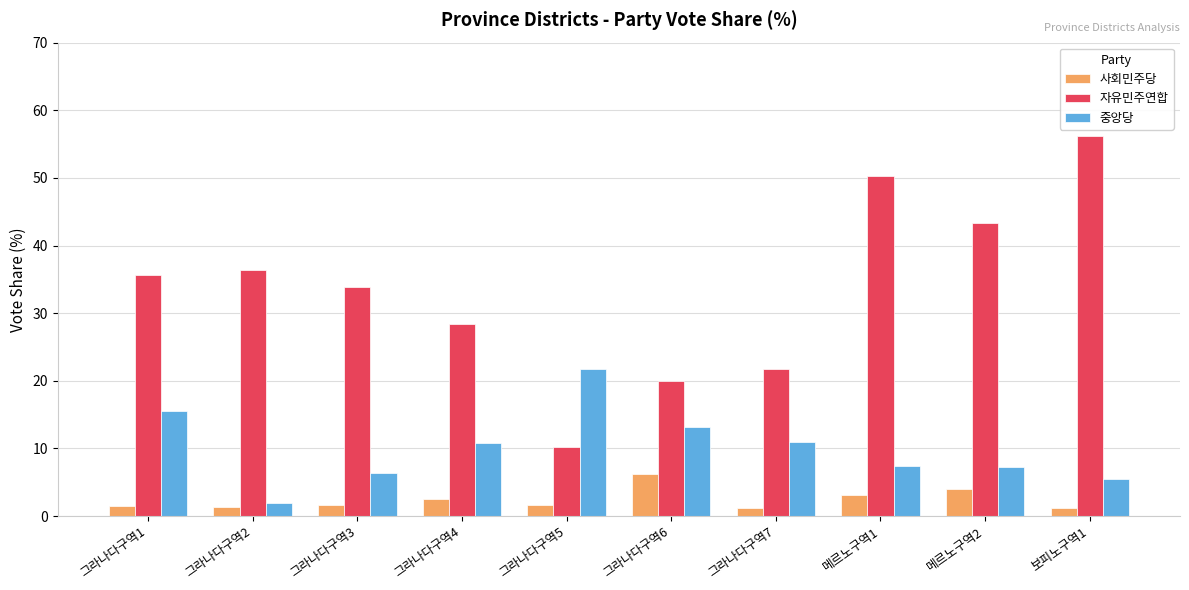

Which series has the largest total across all categories?

자유민주연합